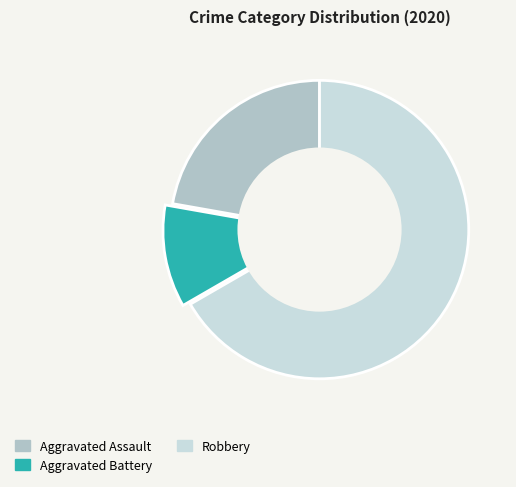

Combined, do Aggravated Assault and Aggravated Battery account for over 50%?

No